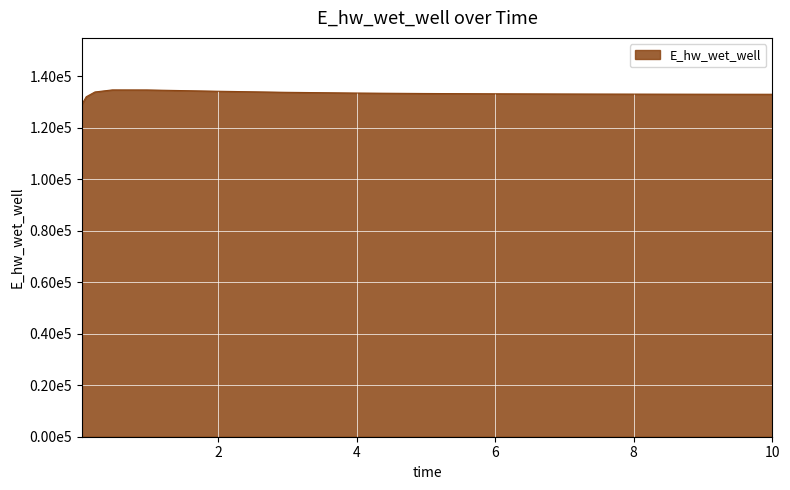

Does the chart display data point markers on the line(s)?

No